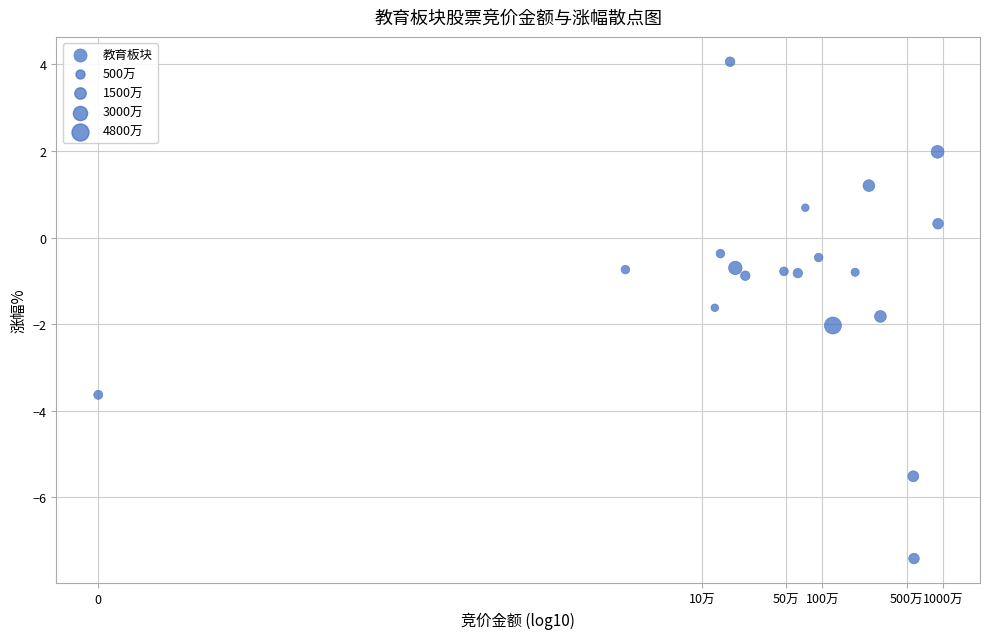

What is the range of X values (max minus min)?

7.0